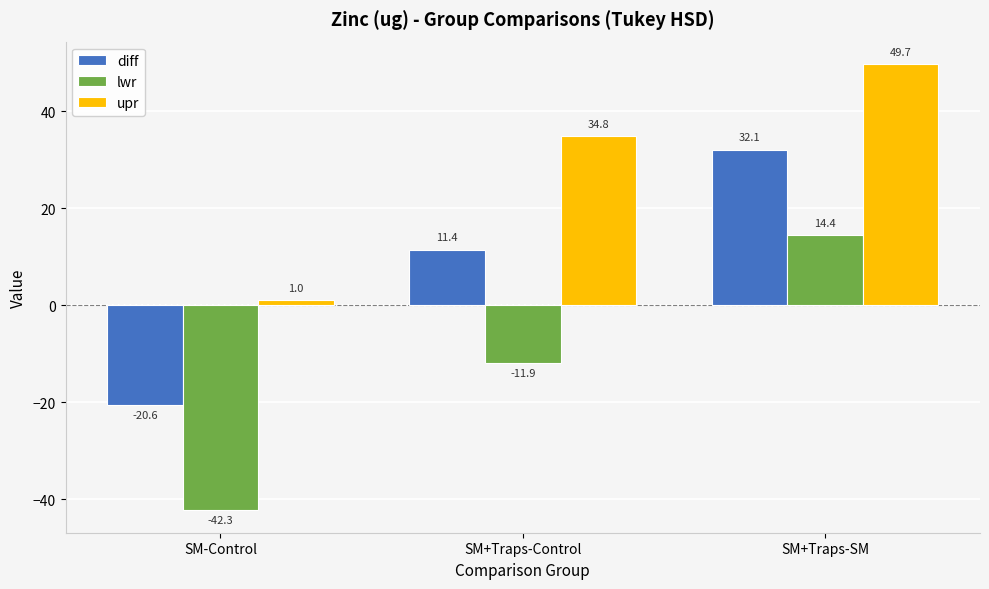

What position from the right is SM-Control?

3